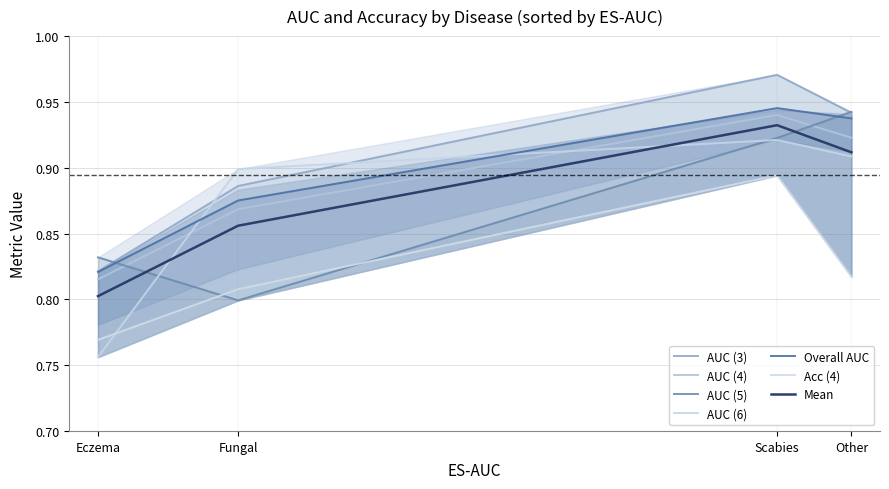

True or false: Overall AUC has more than 2 interior local peaks.

False